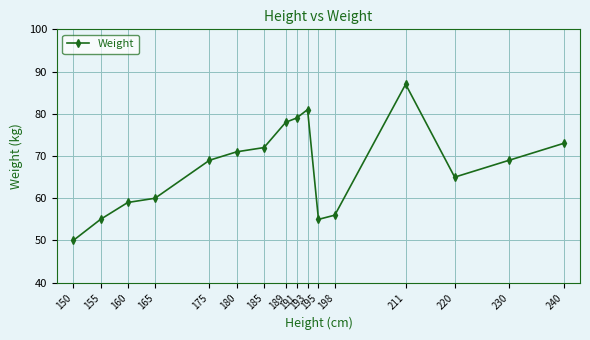

Reading left to right, extract all data points from this chart.

50	55	59	60	69	71	72	78	79	81	55	56	87	65	69	73